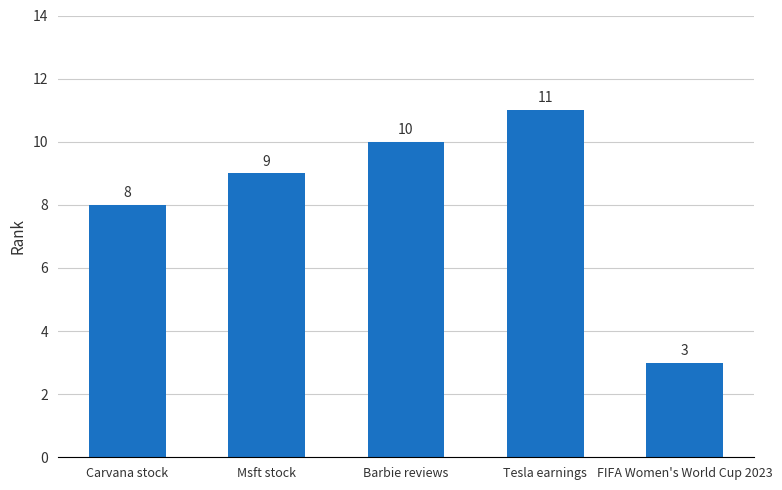

Reading left to right, extract all data points from this chart.

Carvana stock=8	Msft stock=9	Barbie reviews=10	Tesla earnings=11	FIFA Women's World Cup 2023=3